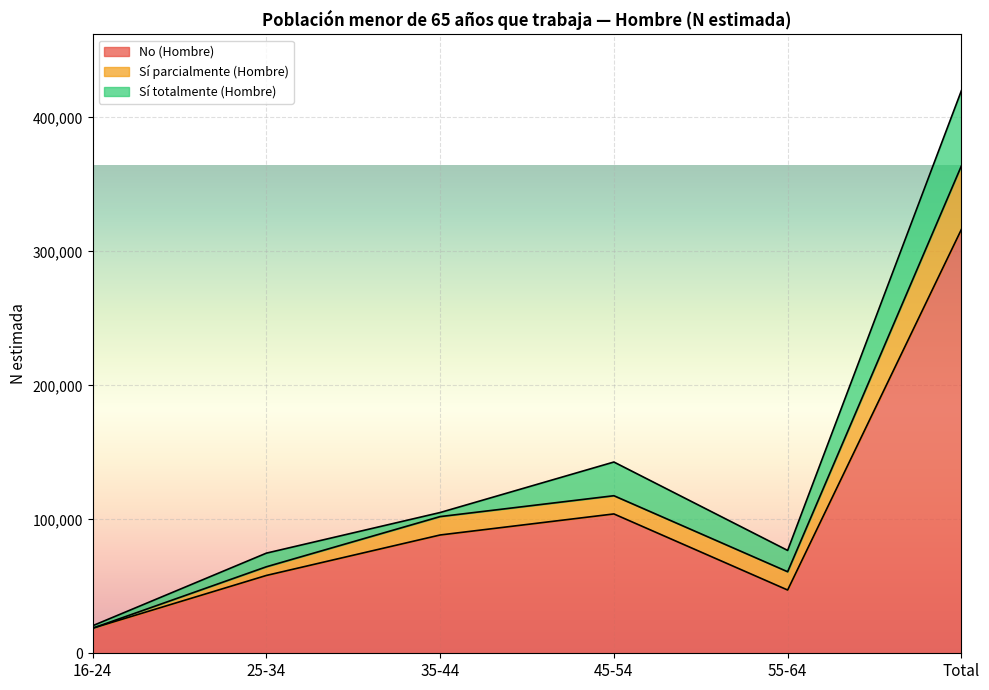

At which category is the sum across all series the highest?

Total